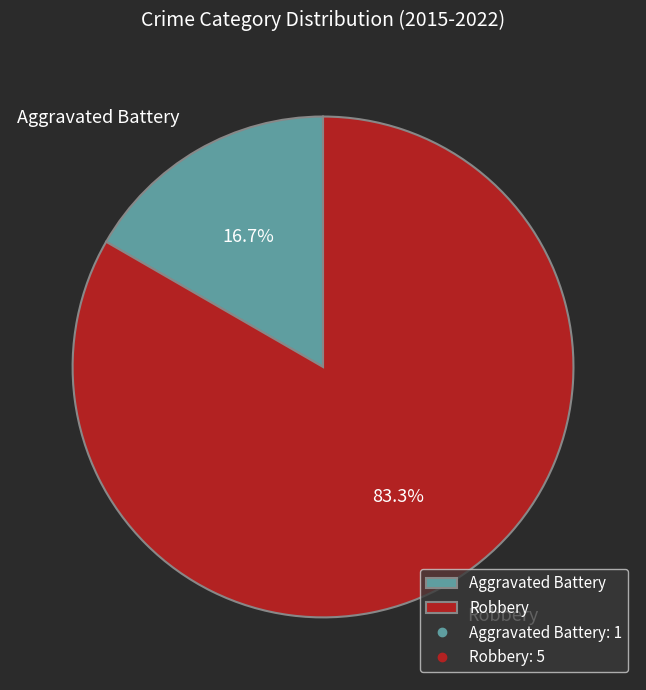

How many segments does this pie chart have?

2